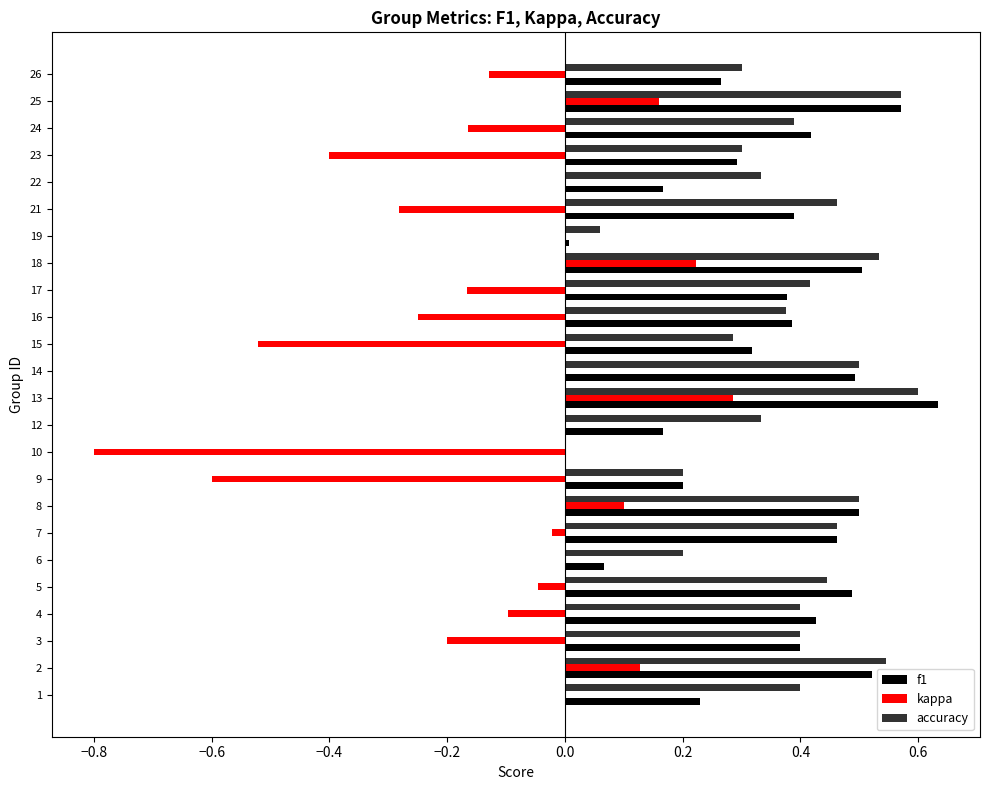

What are all the series names shown in the legend?

f1, kappa, accuracy